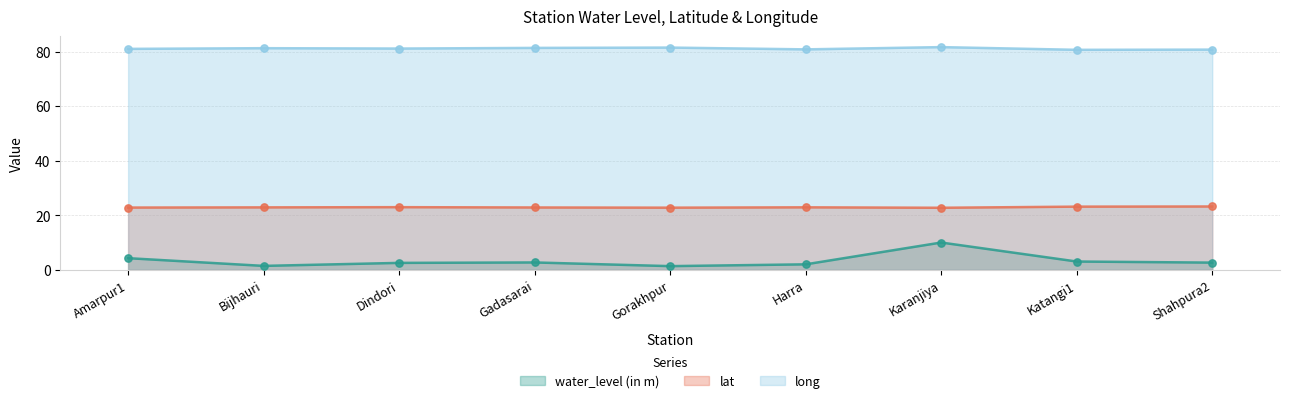

Which series reaches the minimum Y coordinate?

water_level (in m)